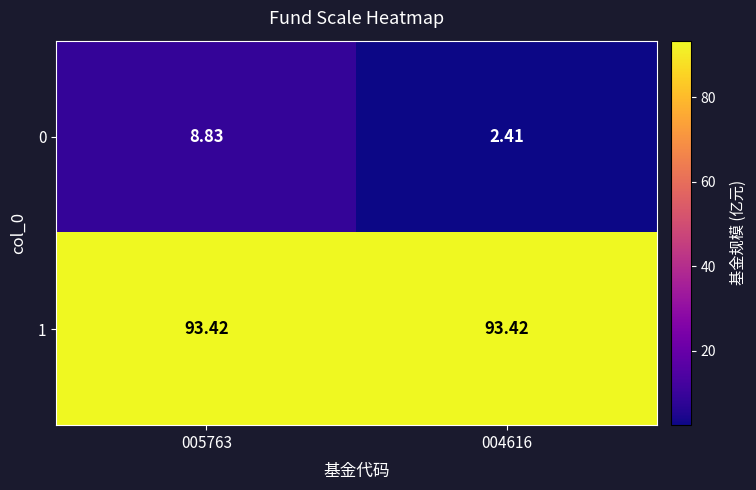

Is the value of 0 at 004616 greater than the value of 1 at 004616?

No